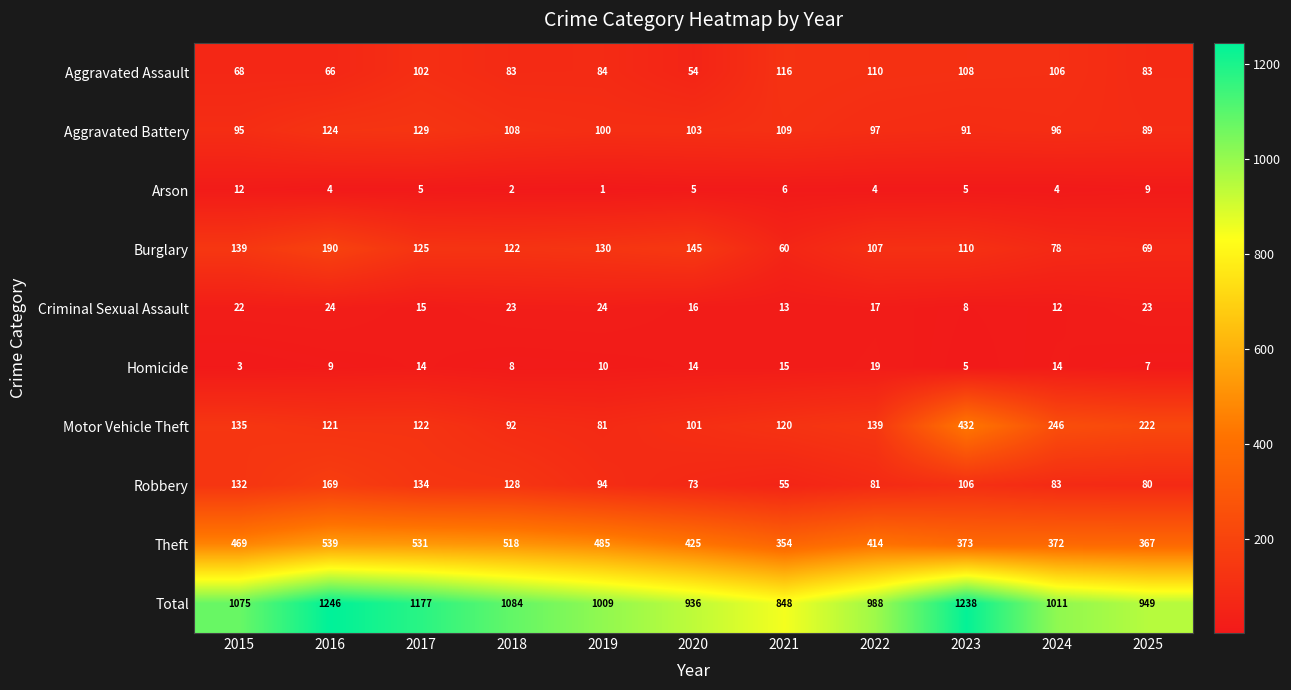

At which category is the sum across all series the highest?

2016